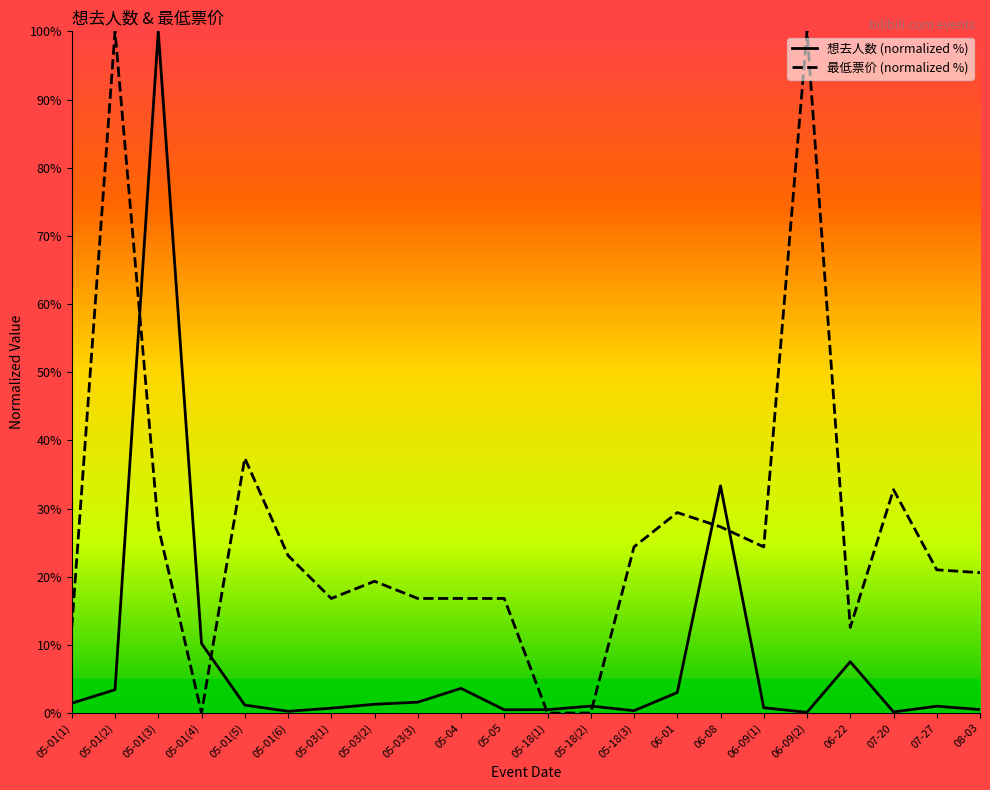

At which label is 想去人数 (normalized %) closest to 50?

06-08